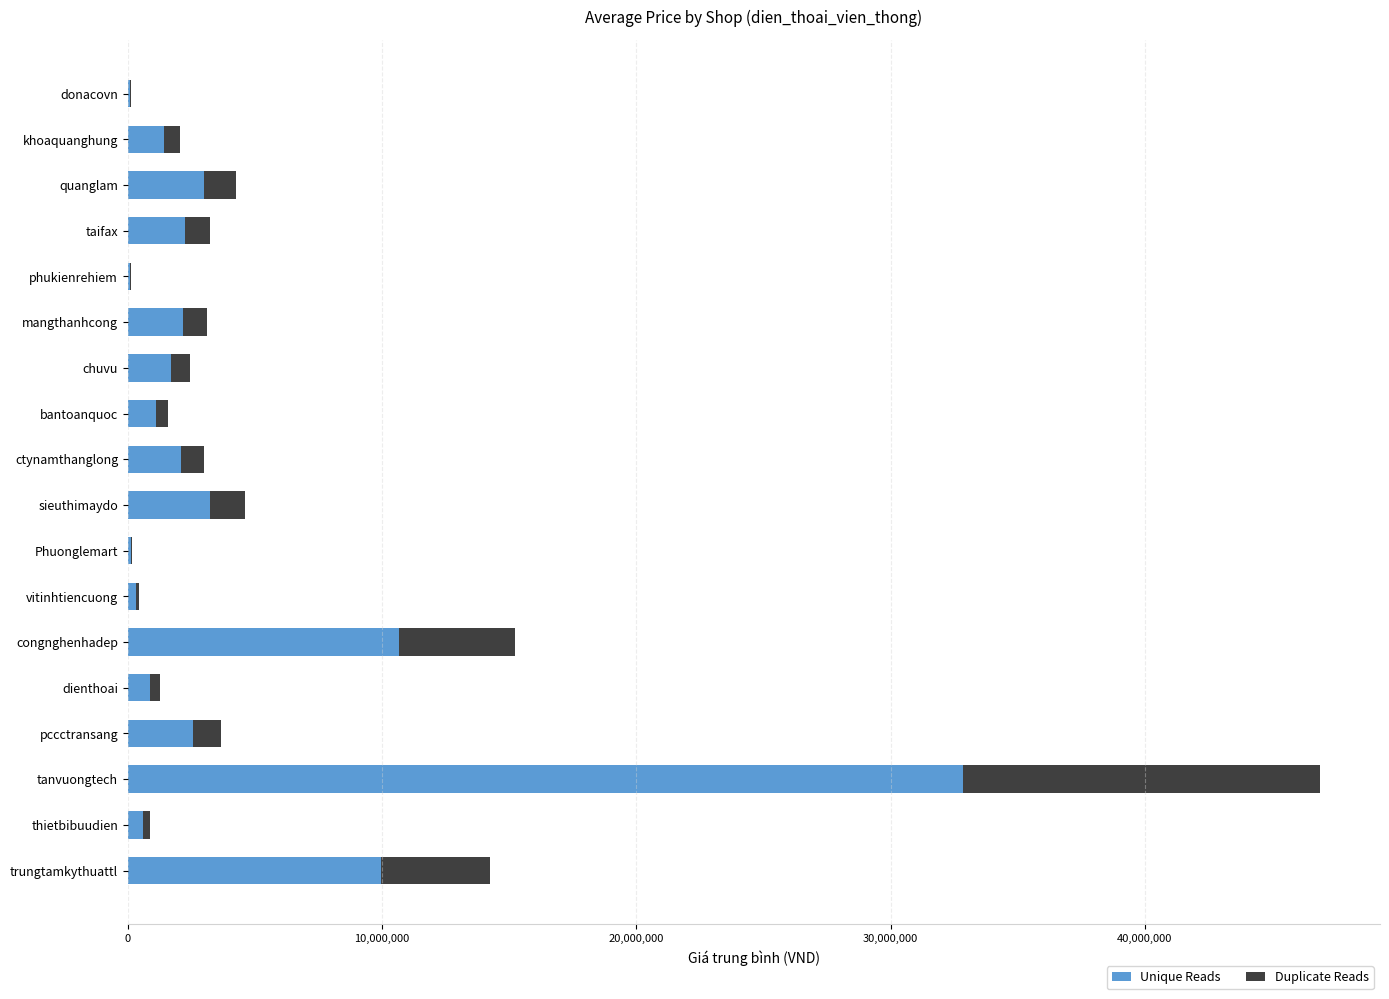

At which category is the sum across all series the highest?

tanvuongtech